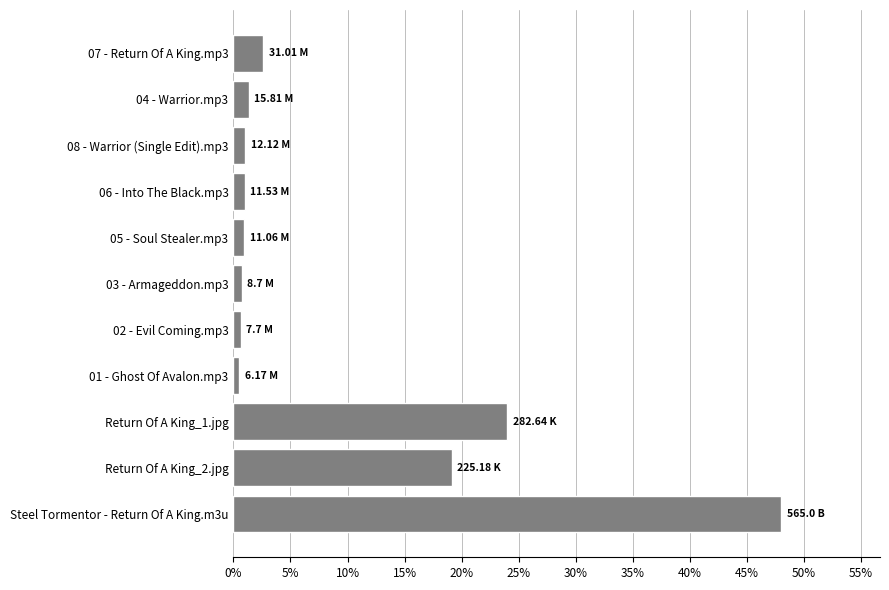

What is the difference between the maximum and minimum values?

47.5